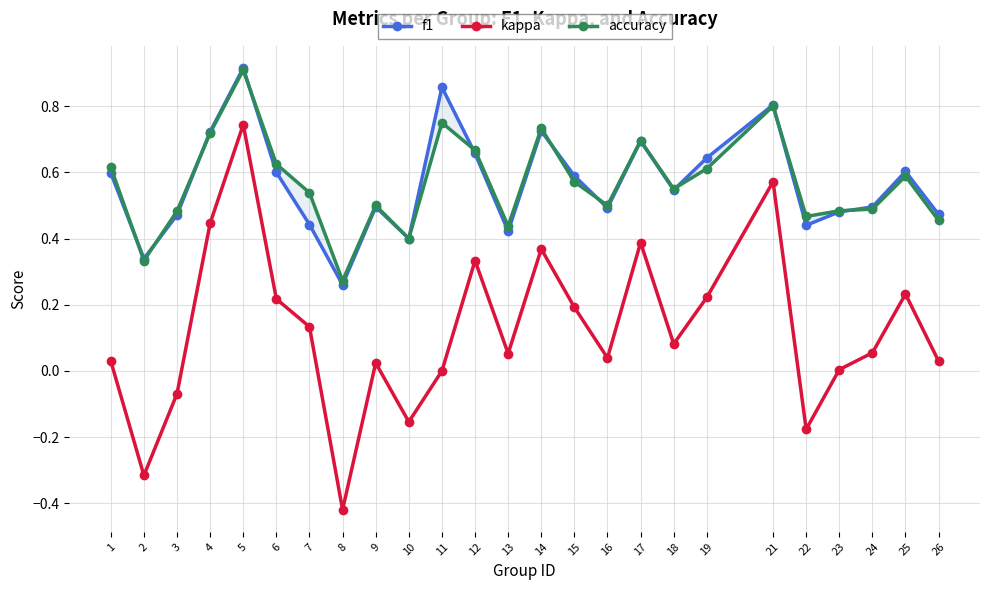

How many negative values does the kappa series have?

5